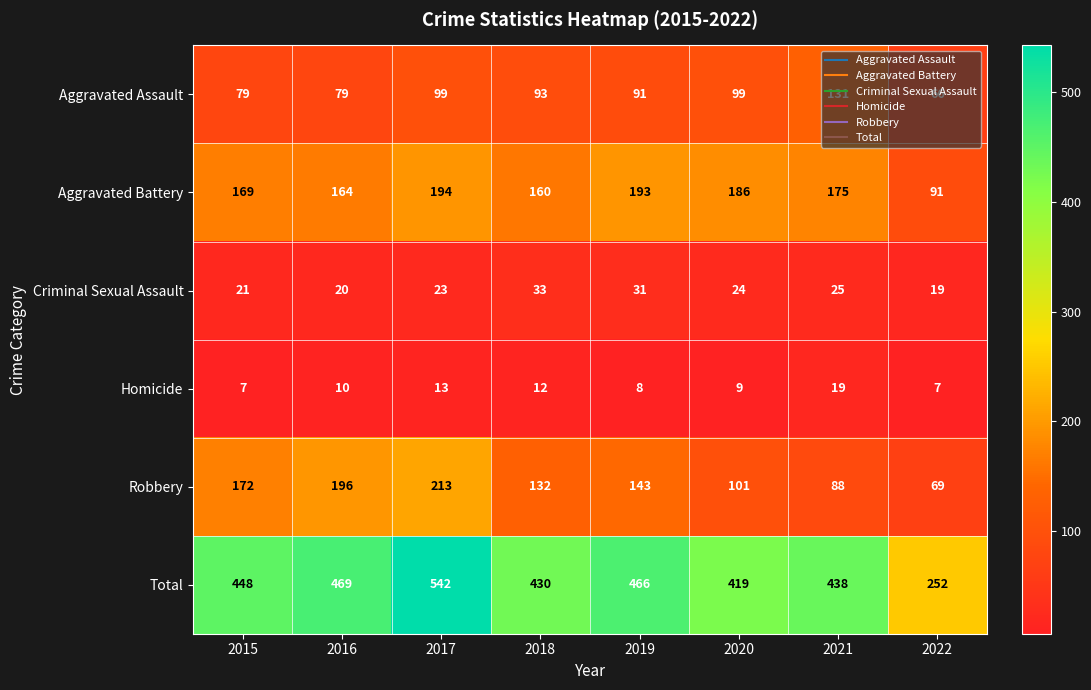

Rank the series by their maximum value, from lowest to highest.

Homicide, Criminal Sexual Assault, Aggravated Assault, Aggravated Battery, Robbery, Total